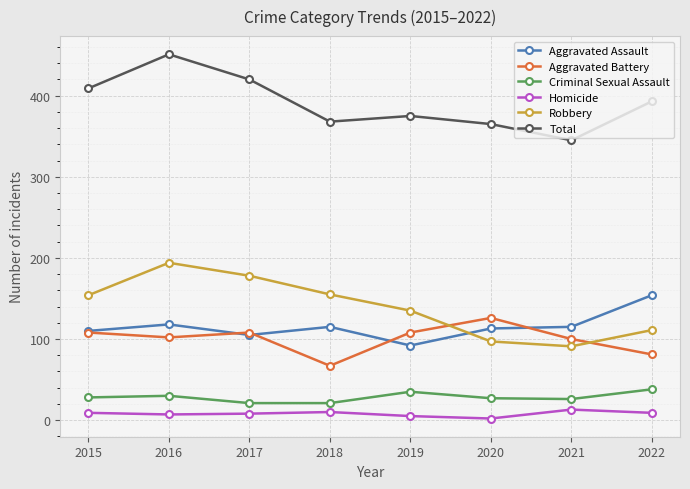

The value of Total at 2015 is 672. True or false?

False